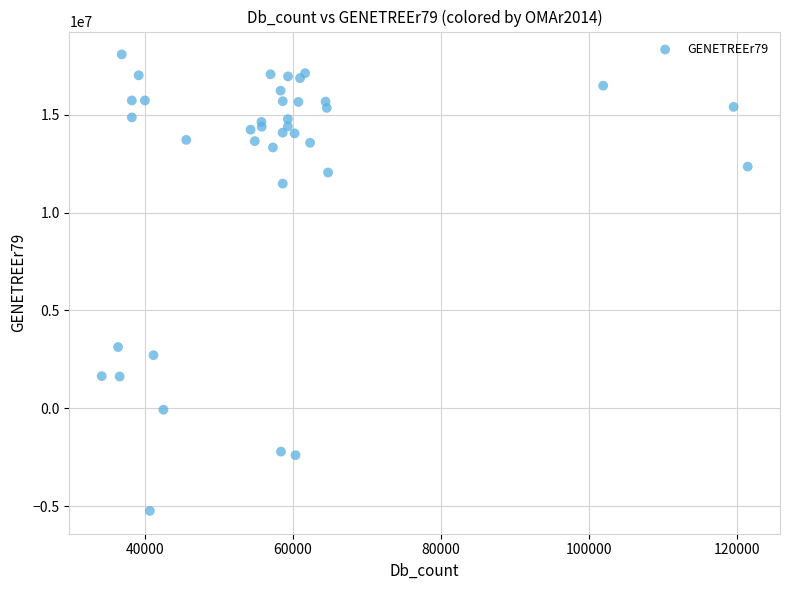

What Y value in the scatter plot is closest to 6418291?

3129287.3